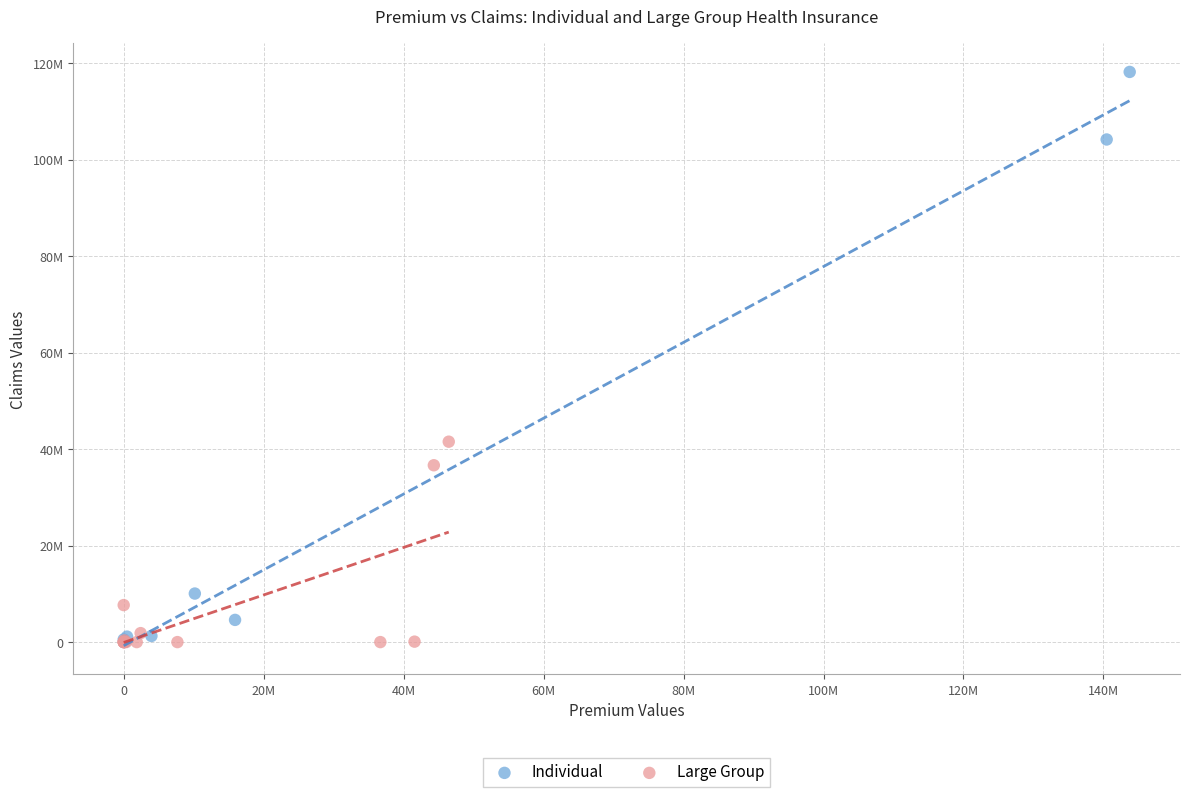

Which series contains the highest Y value?

Individual